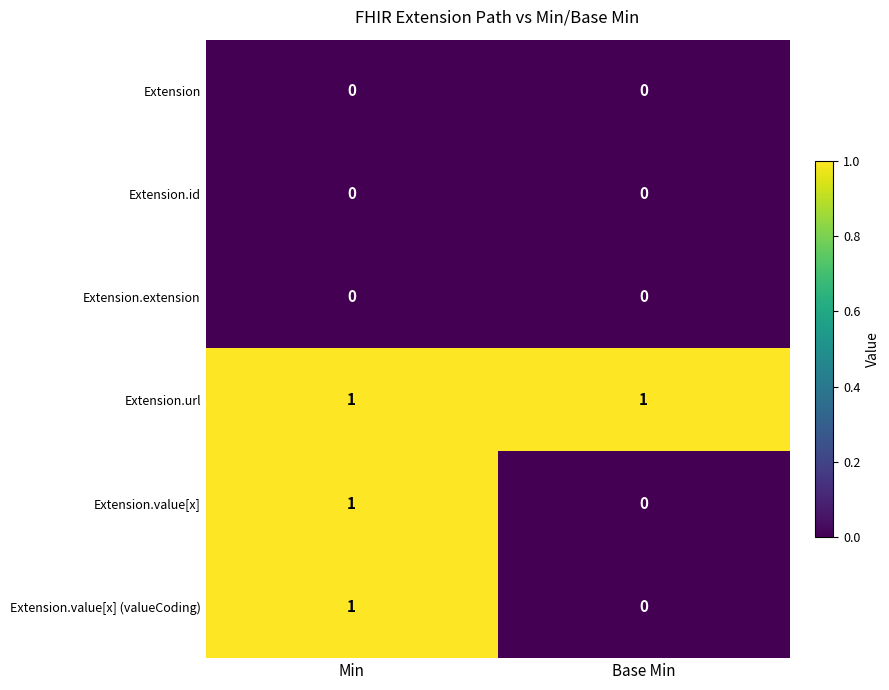

The Extension.value[x] series shows 0 at Base Min. True or false?

True